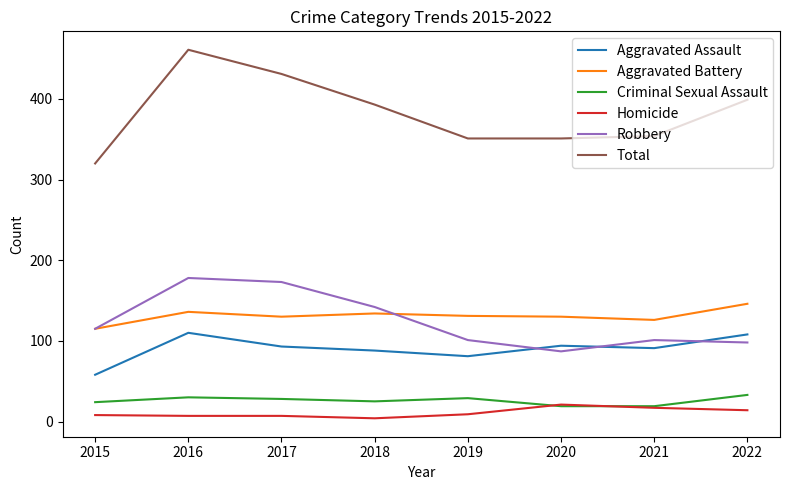

What is the difference between the maximum and minimum values in the Robbery series?

91